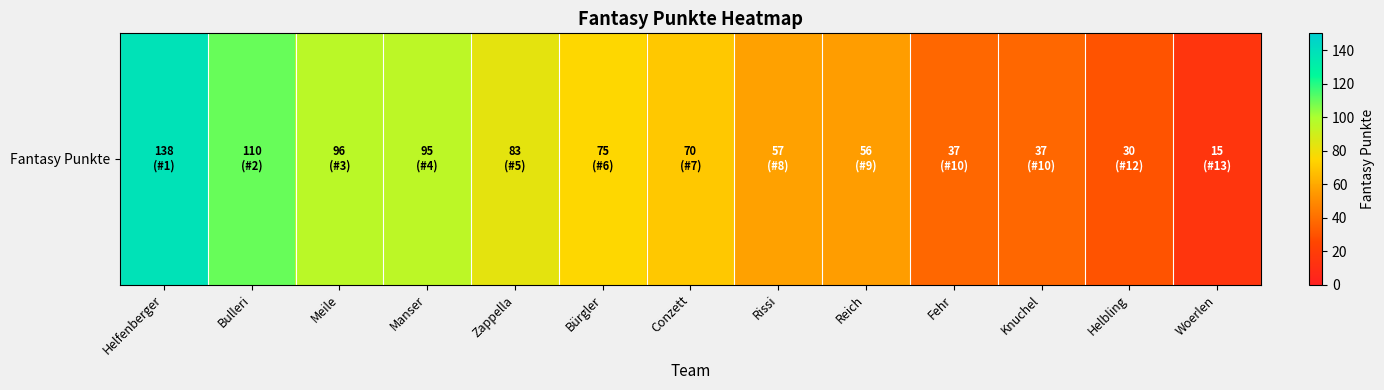

Reading left to right, extract all data points from this chart.

Helfenberger=138	Bulleri=110	Meile=96	Manser=95	Zappella=83	Bürgler=75	Conzett=70	Rissi=57	Reich=56	Fehr=37	Knuchel=37	Helbling=30	Woerlen=15